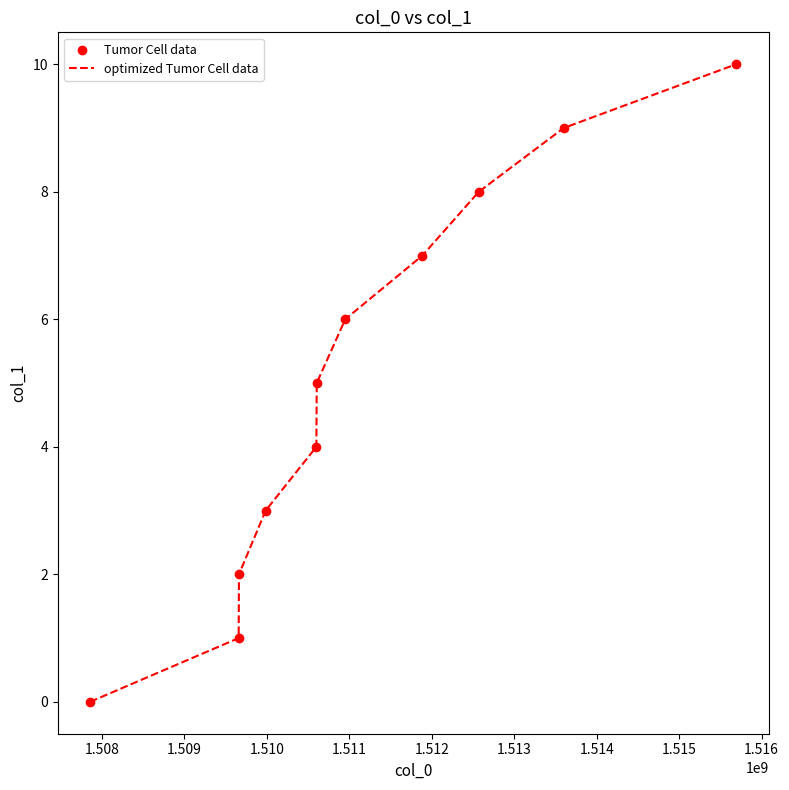

What is the difference between the maximum and minimum values?

10